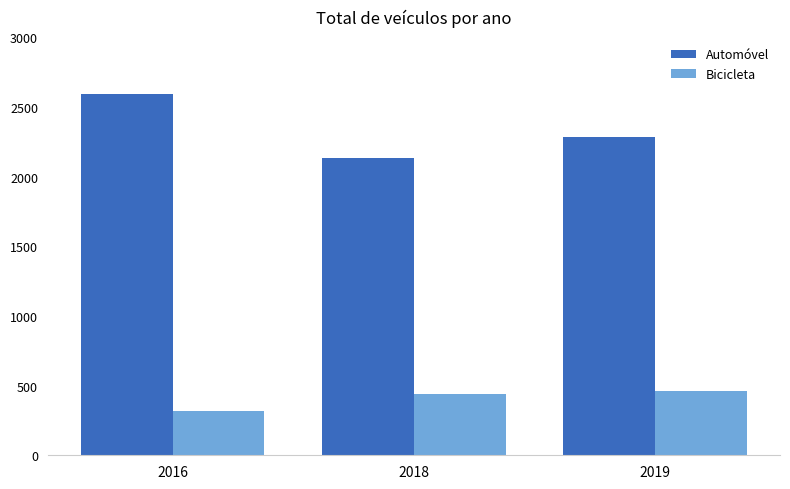

Reading right to left, what are all the values shown in this chart?

Automóvel: 2019=2281	2018=2131	2016=2596
Bicicleta: 2019=462	2018=440	2016=320